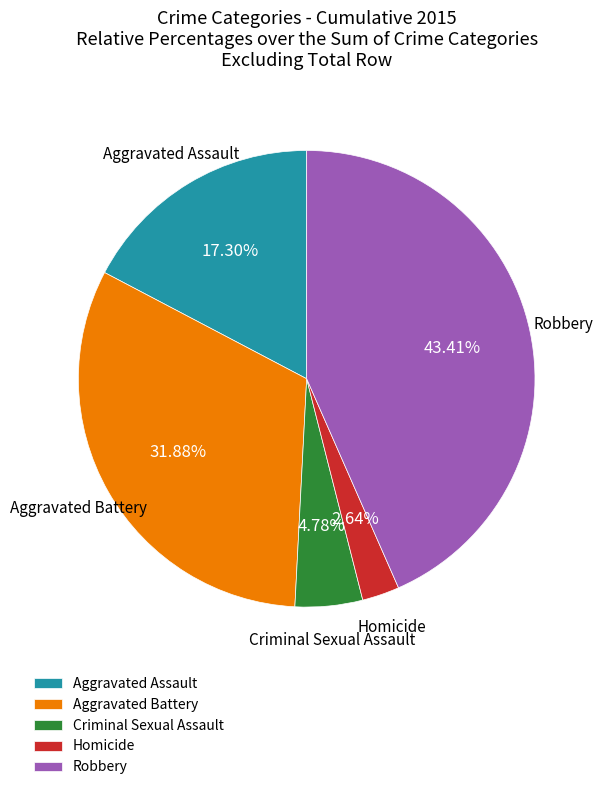

To the nearest percent, what is the average slice percentage?

20%